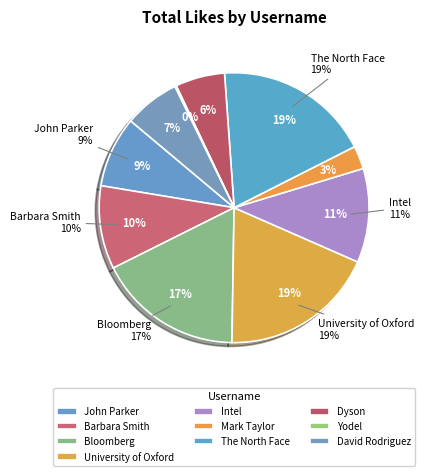

Is the sum of University of Oxford and Dyson greater than half?

No